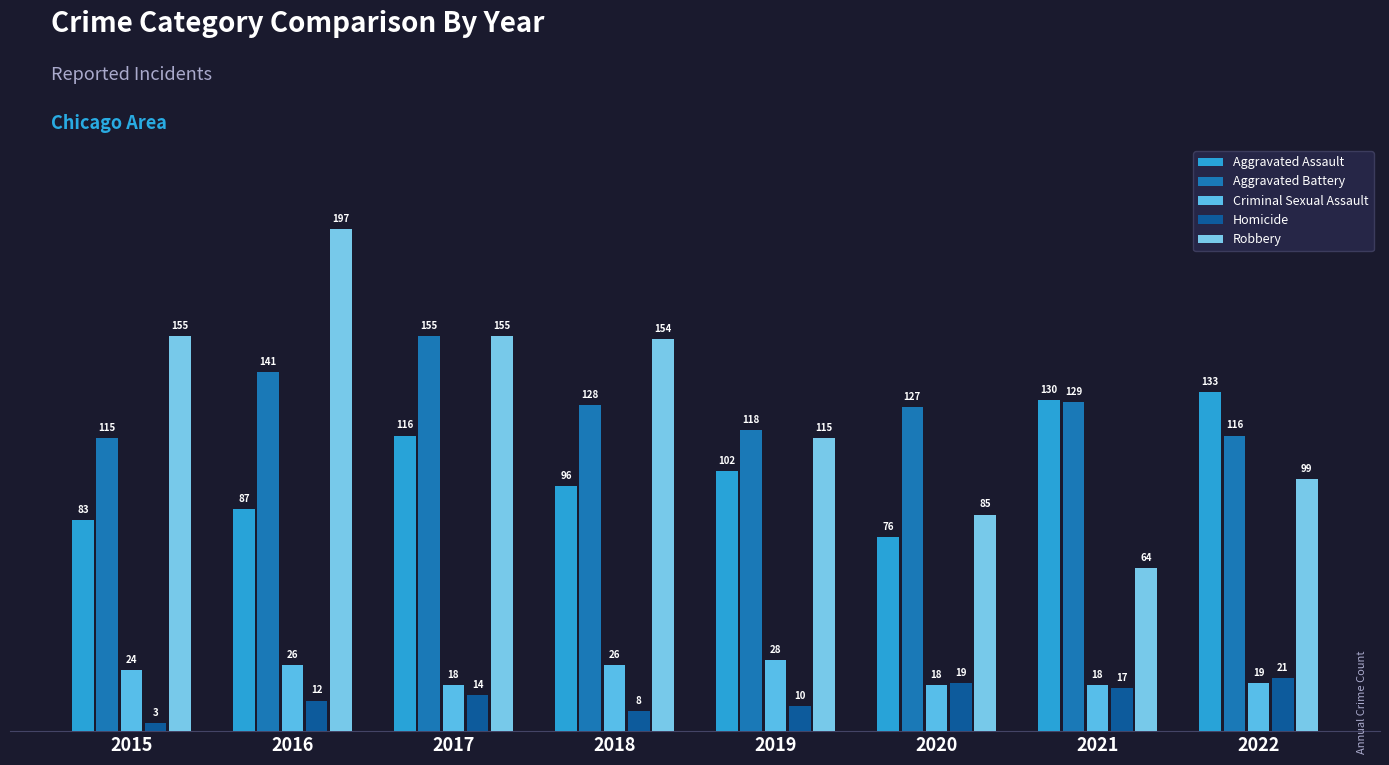

What is the maximum value shown in the chart?

197